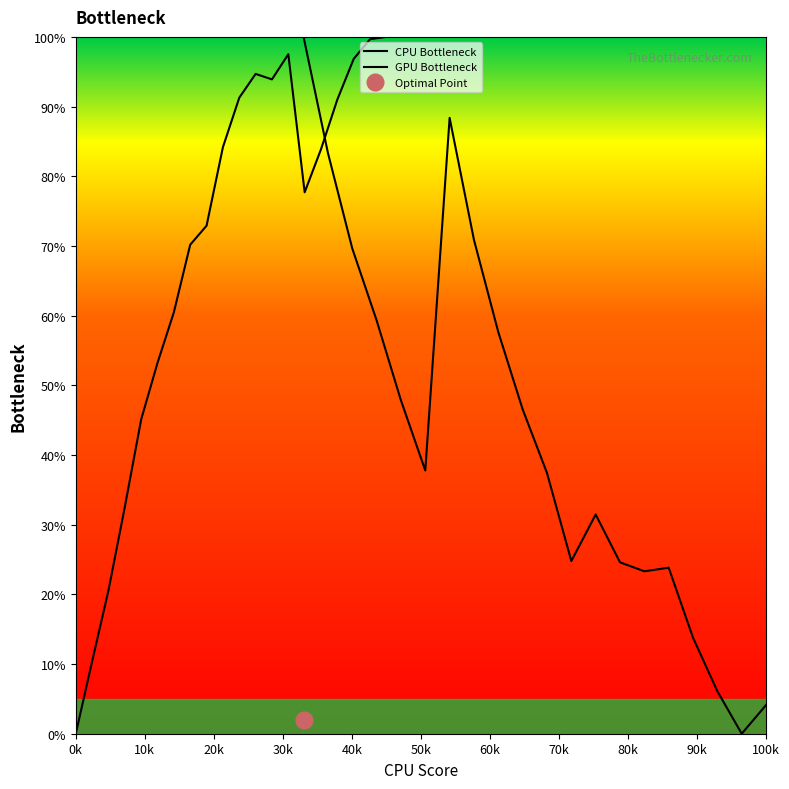

Which series changed the most between 60k and 70k?

GPU Bottleneck